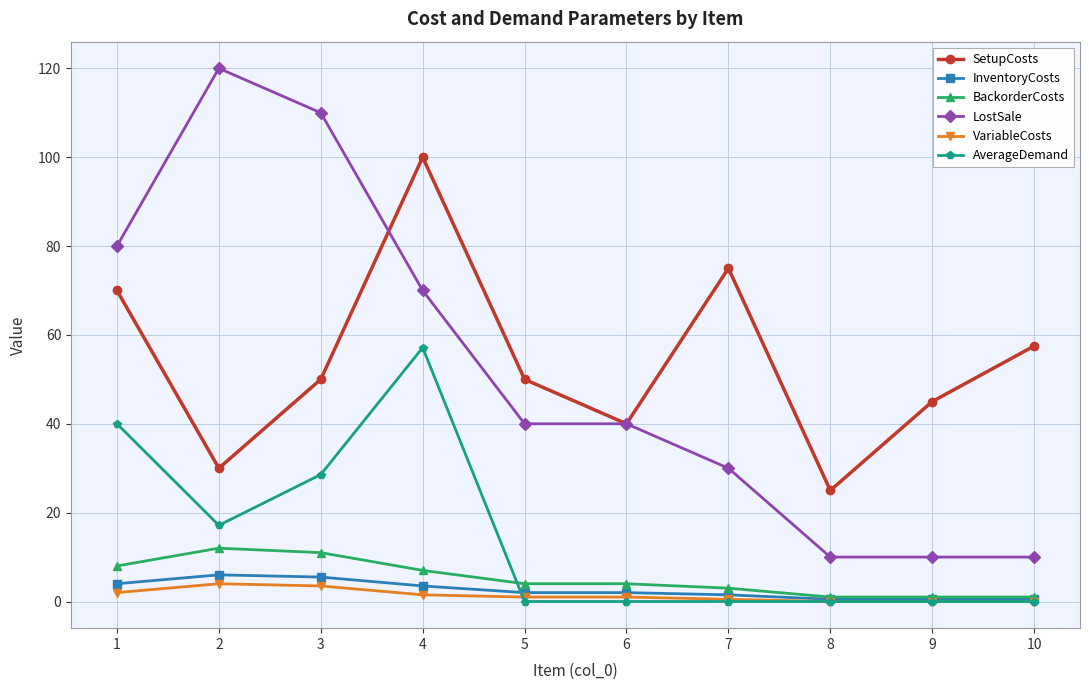

Between which two adjacent categories do AverageDemand and VariableCosts first intersect?

4 and 5